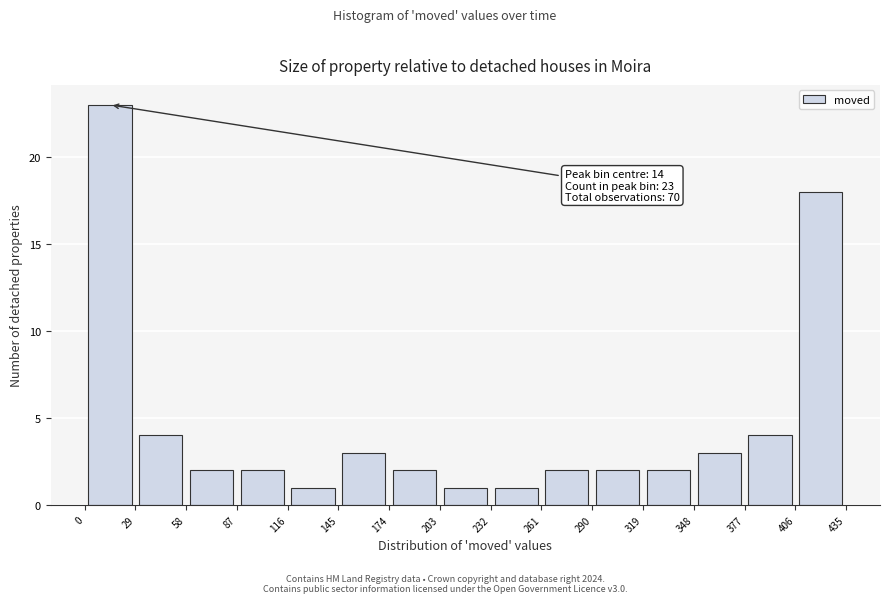

Which range on the x-axis has the tallest bar?

0 to 29